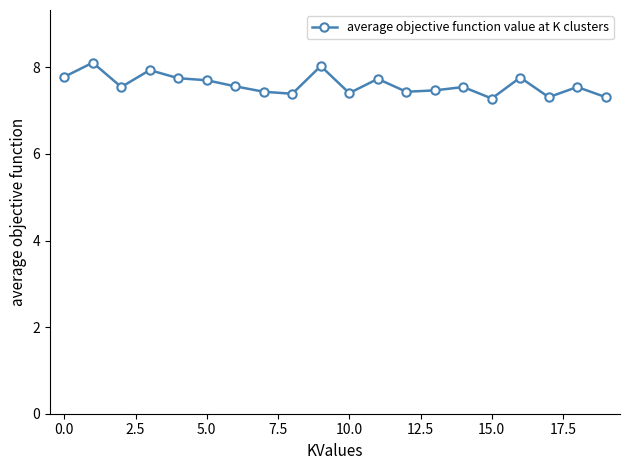

What is the smallest value displayed?

7.3